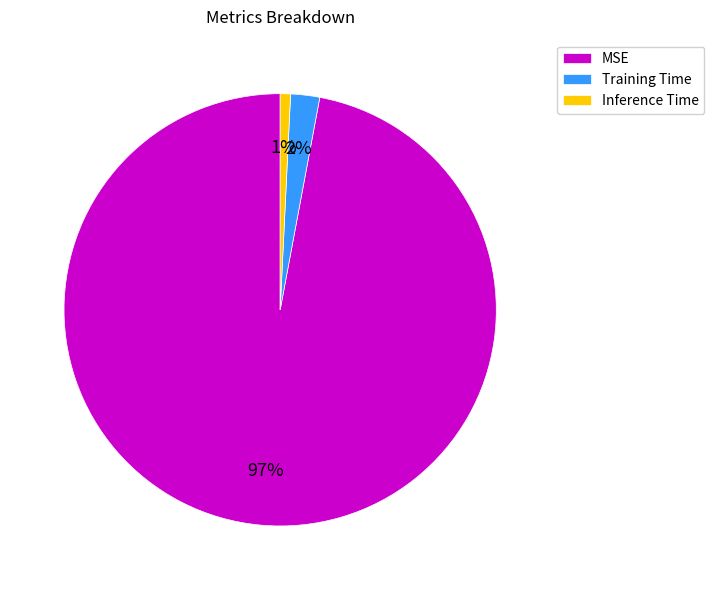

Combined, do MSE and Training Time account for over 50%?

Yes